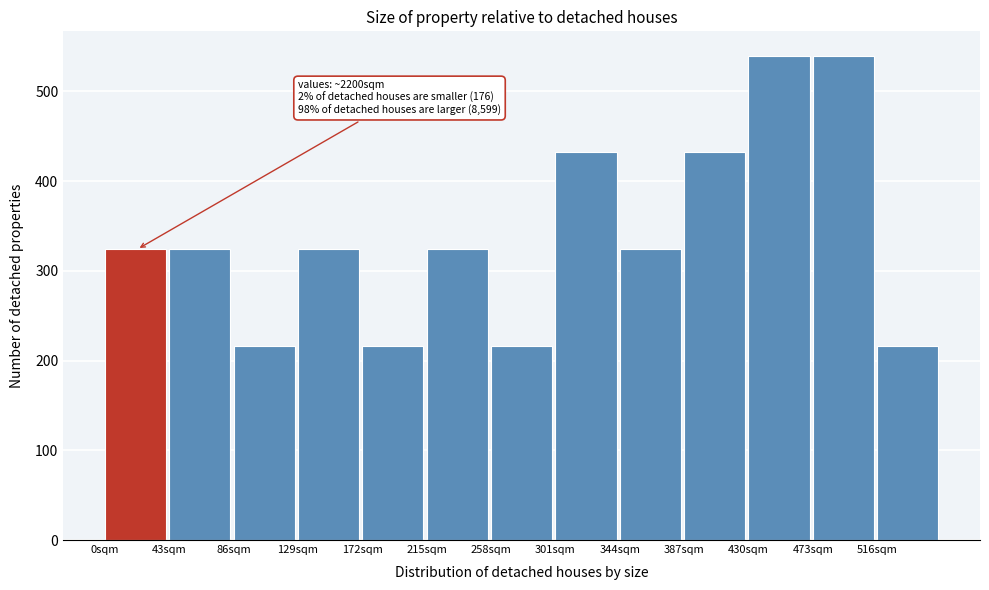

Reading left to right, extract all data points from this chart.

324	324	216	324	216	324	216	432	324	432	540	540	216